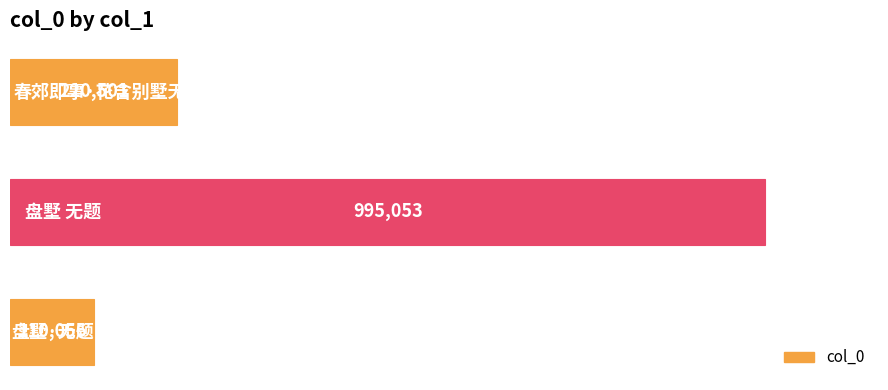

What is the sum of all values?

1325610